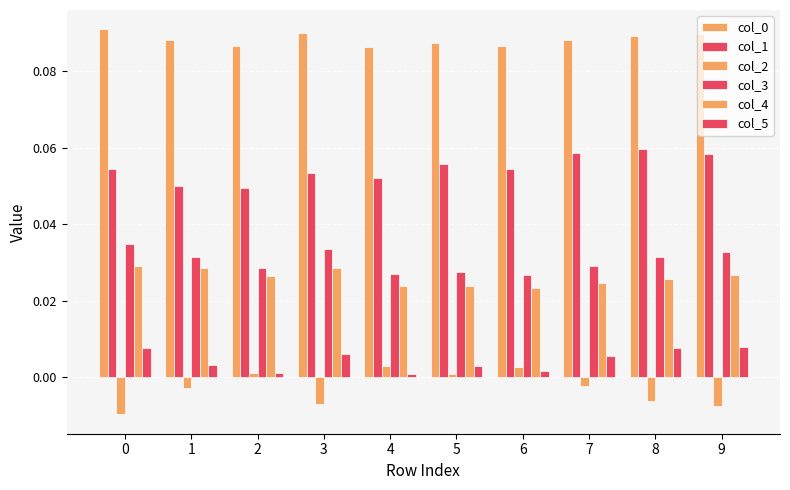

Count the number of data series in this chart.

6